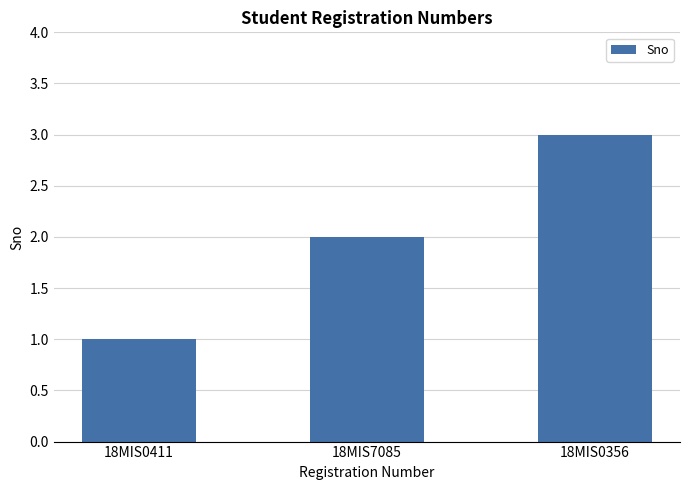

What is the value of the 2nd bar from the left?

2